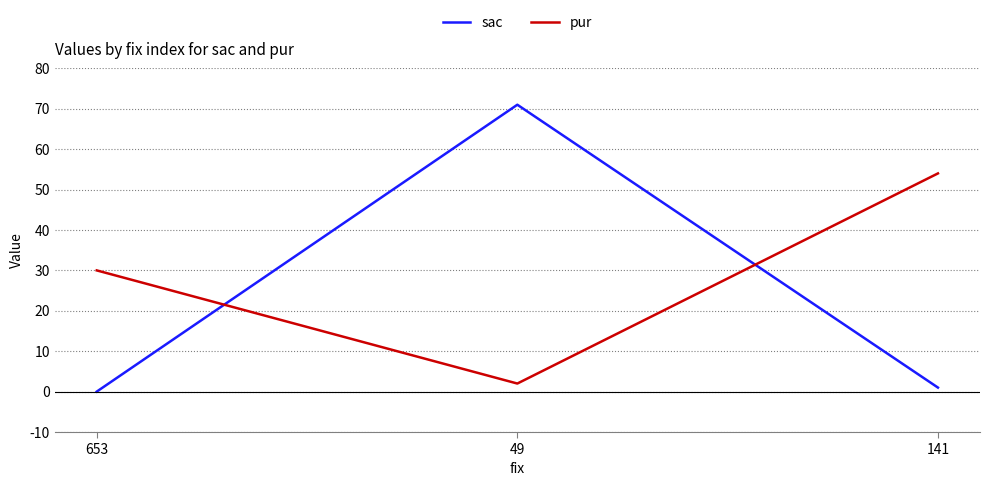

At how many categories does at least one series exceed 8?

3